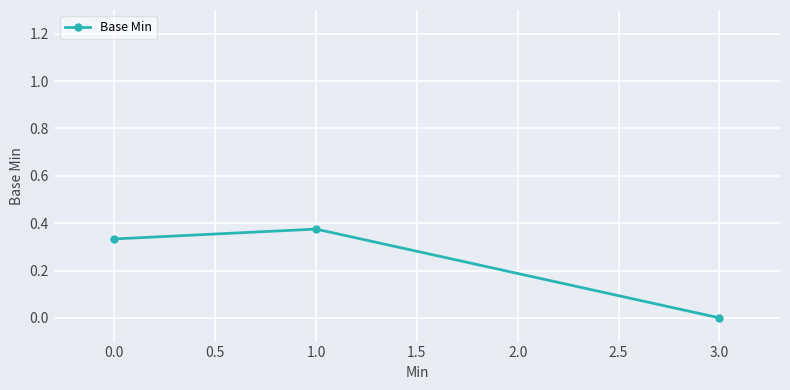

What is the change in value from 1.0 to 3.0?

-0.4